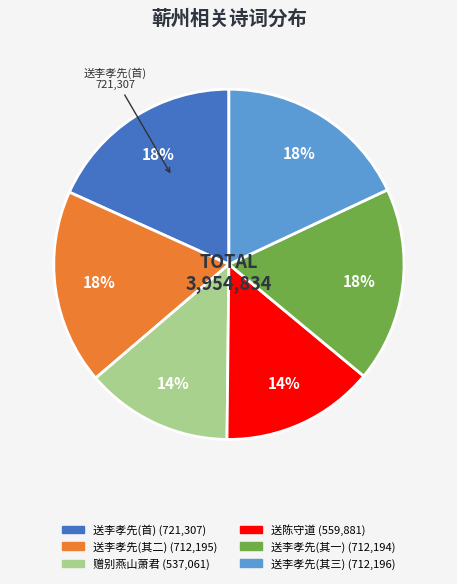

To the nearest percent, what is the average slice percentage?

17%